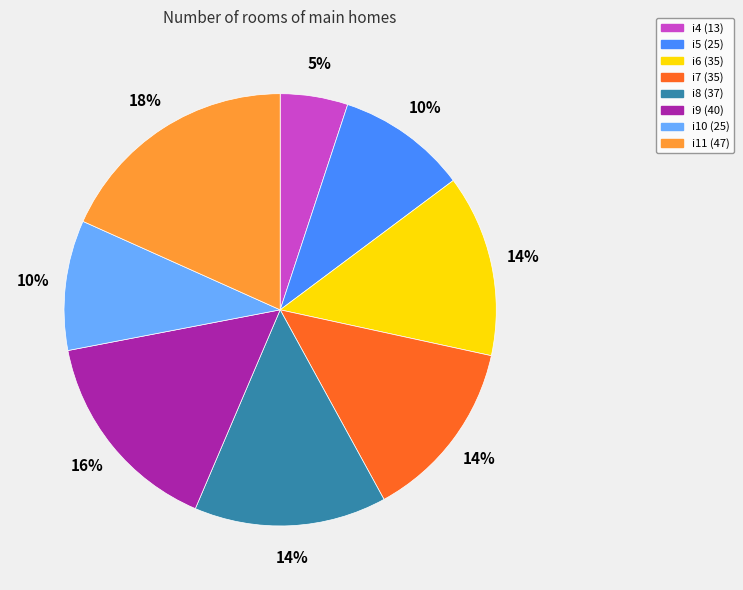

Which has a higher value, i7 or i9?

i9